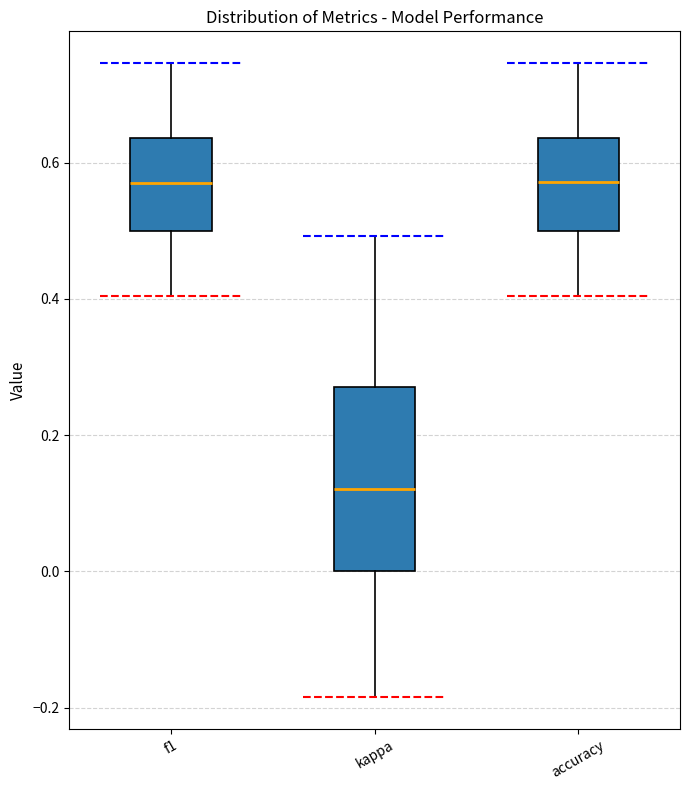

Reading left to right, transcribe this box plot: for each box, give where its median line is, the range the box spans, and where its two whiskers end, as read against the y-axis. The values are not printed on the chart, so give them approximately, as read against the axis.

f1: median 0.56, box 0.50 to 0.64, whiskers 0.40 to 0.74
kappa: median 0.12, box 0.00 to 0.28, whiskers -0.18 to 0.50
accuracy: median 0.58, box 0.50 to 0.64, whiskers 0.40 to 0.74